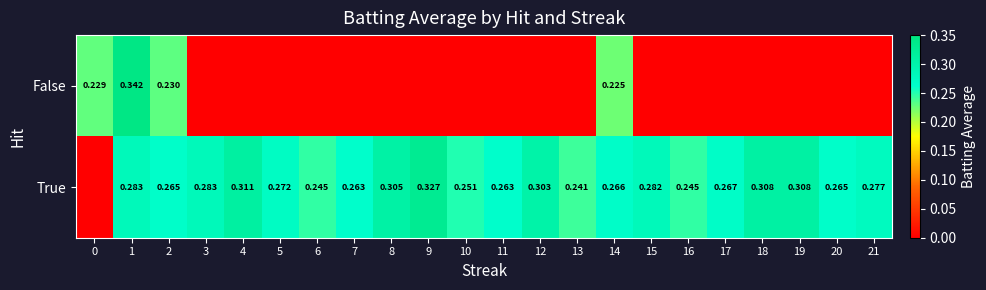

At 1, list the series in order from smallest to largest.

True, False